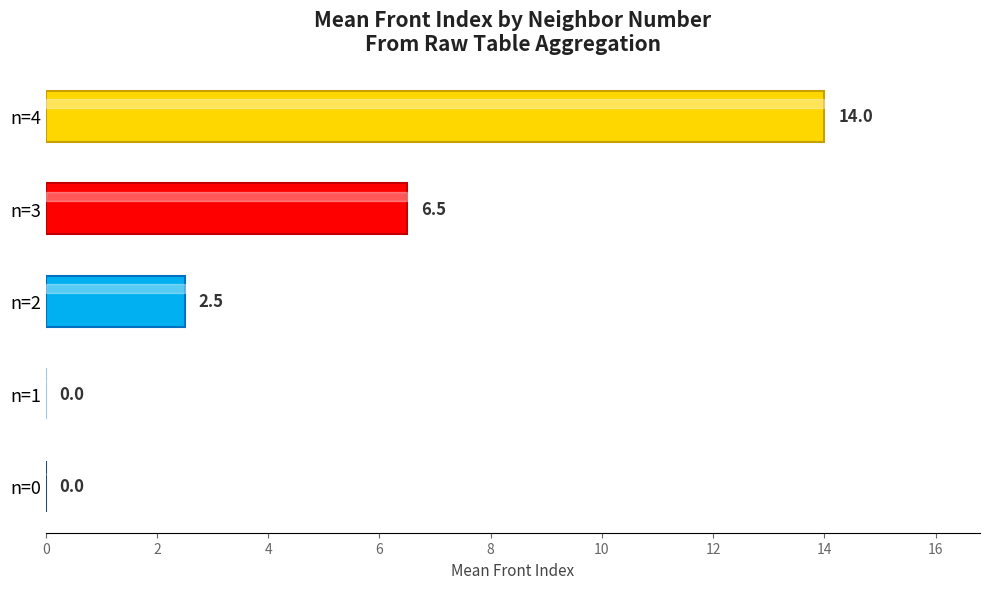

The value at n=0 is 0.0. True or false?

True